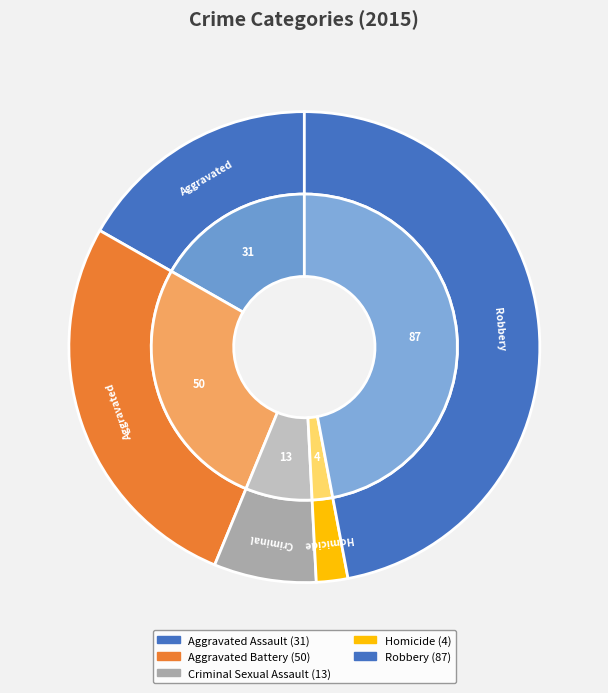

Rank the categories by value from highest to lowest.

Robbery, Aggravated Battery, Aggravated Assault, Criminal Sexual Assault, Homicide